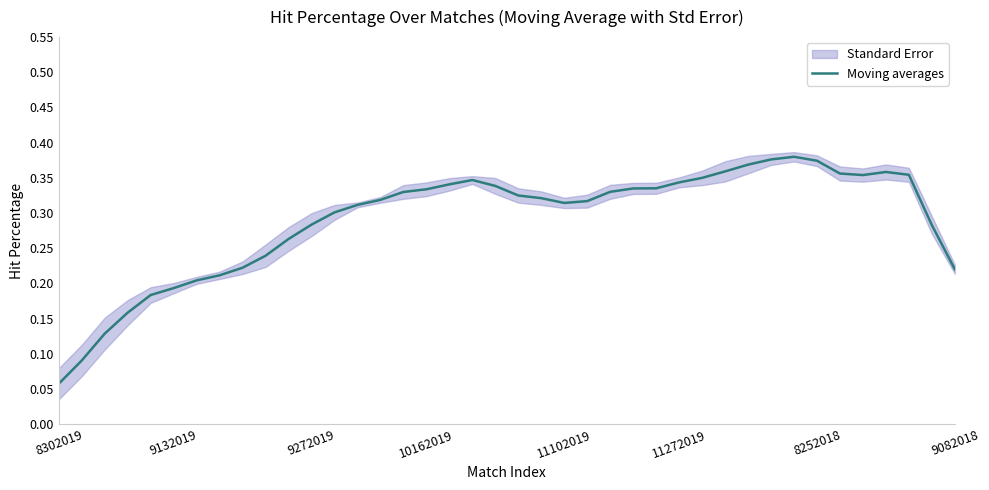

What value does the data have at 32?

0.4